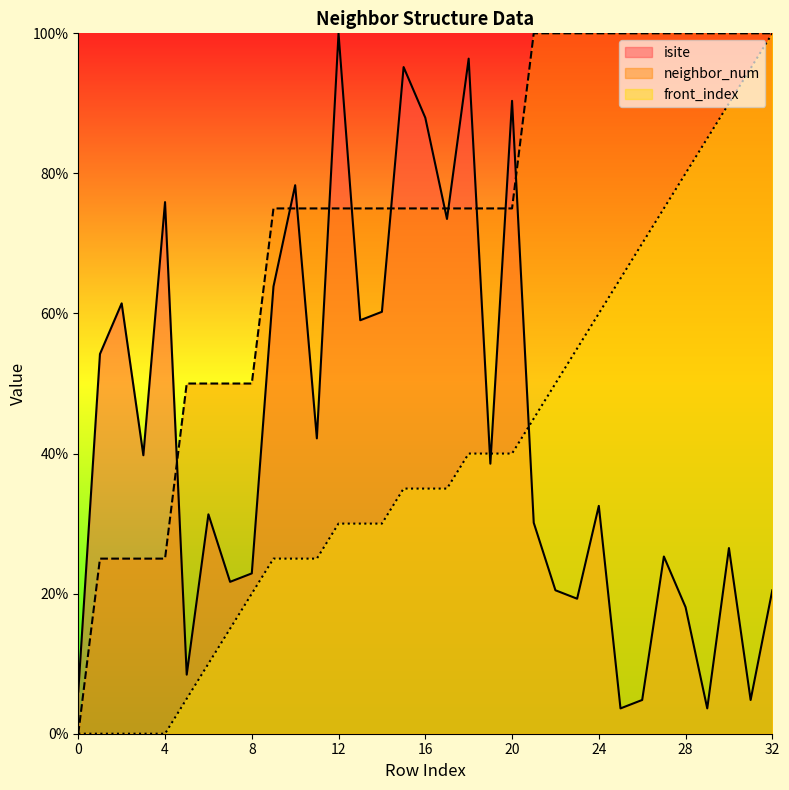

Which label corresponds to the largest value in the chart?

12